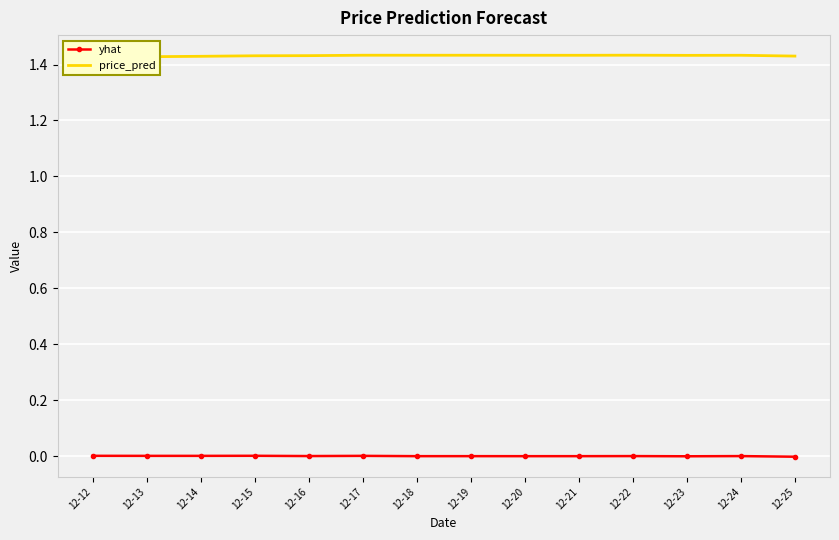

What is the spread (max minus min) of values at 12-19?

1.4